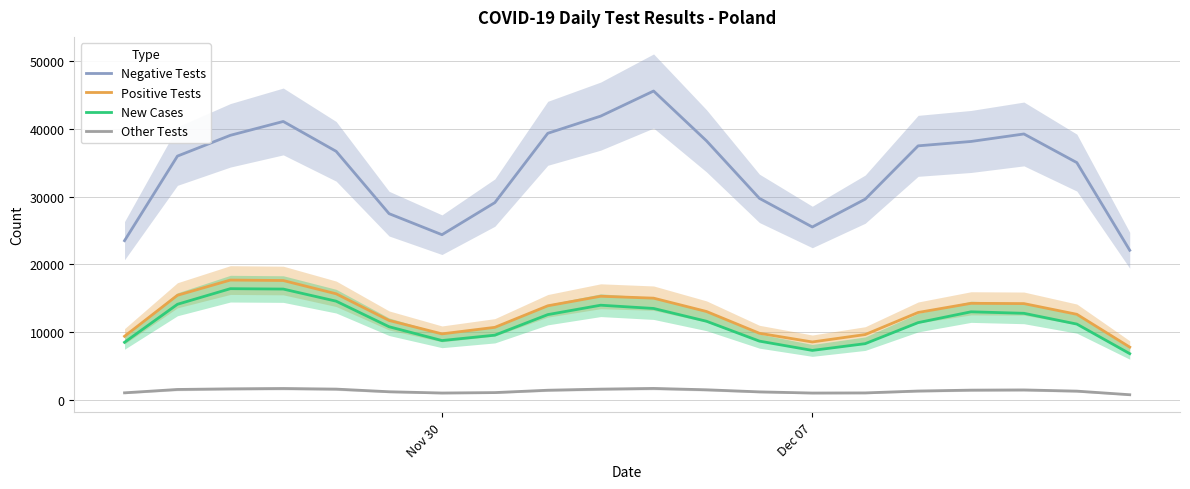

How many interior local peaks does the Positive Tests series have?

3